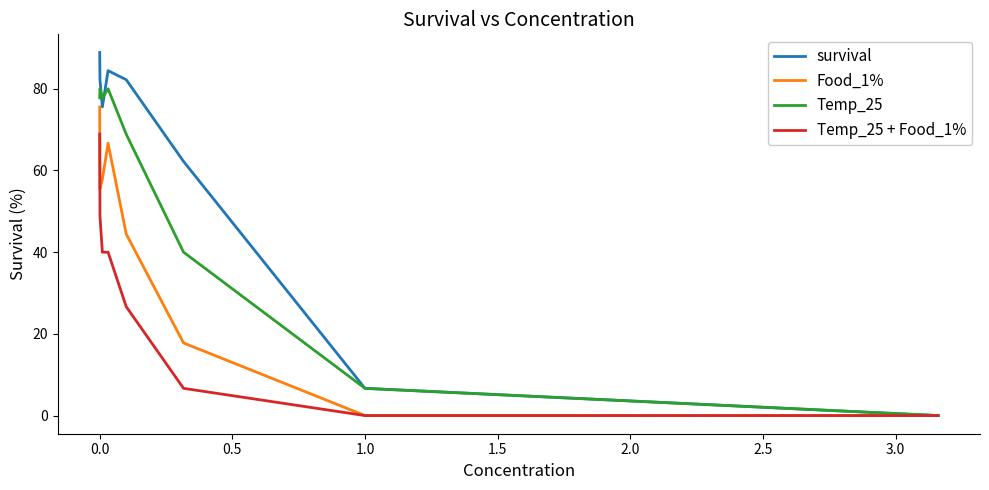

Which series has the widest spread of values?

survival